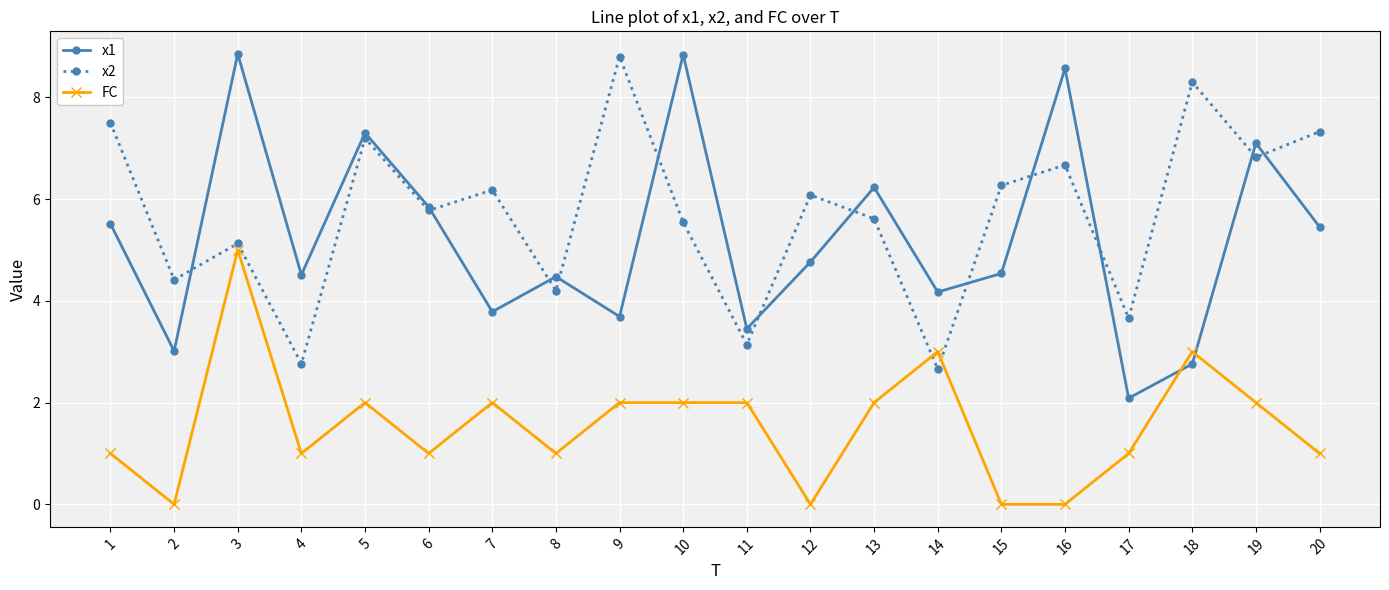

Rank the series at 3 from highest to lowest value.

x1, x2, FC